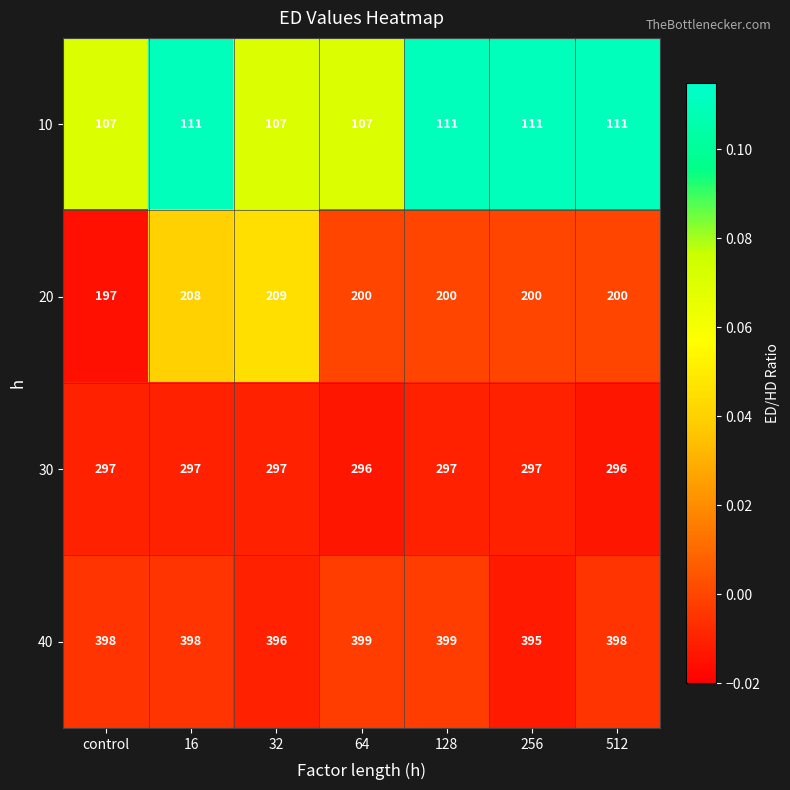

The 20 series shows 273 at 512. True or false?

False